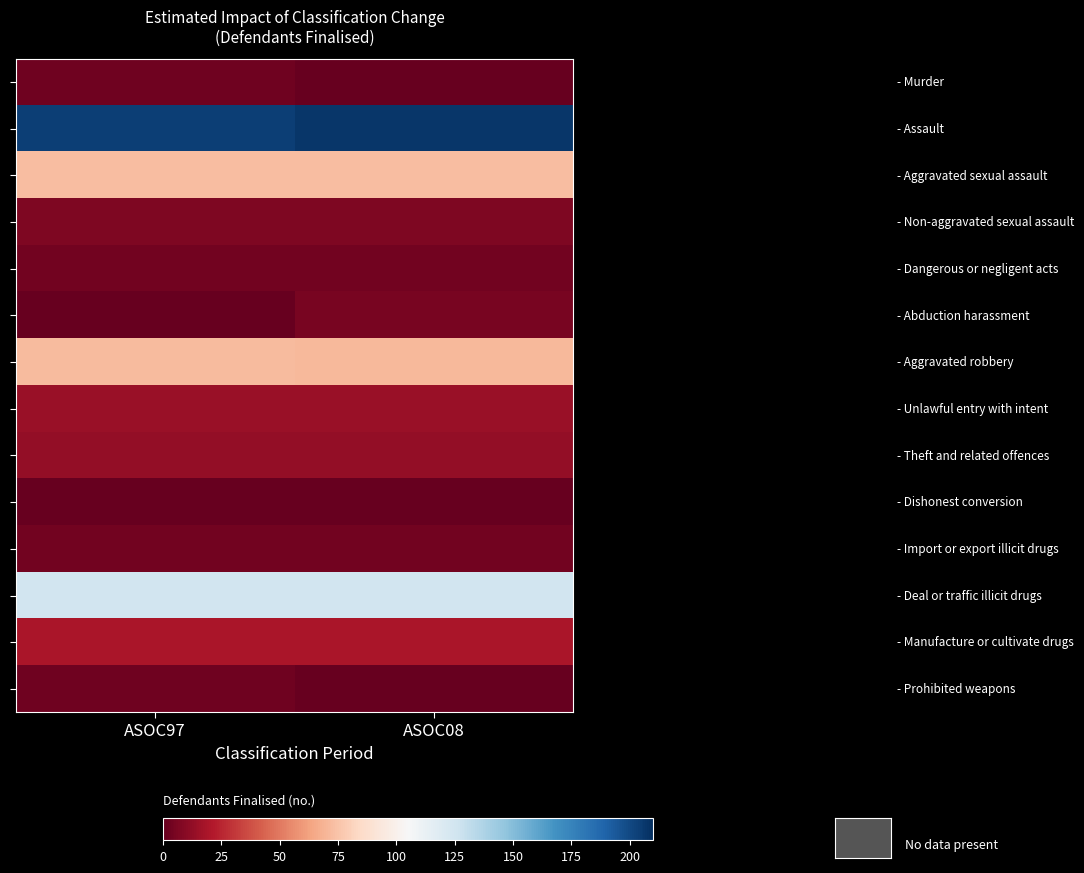

What is the total value across all series at ASOC97?

541